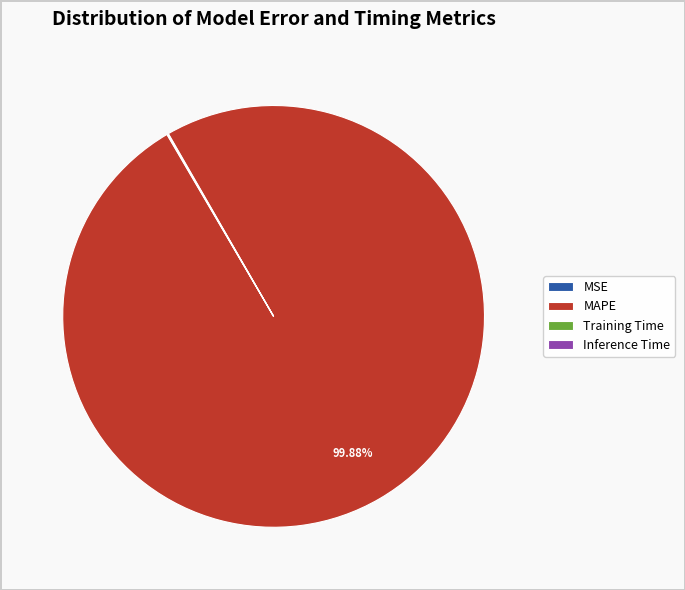

What is the largest slice in the pie chart?

MAPE